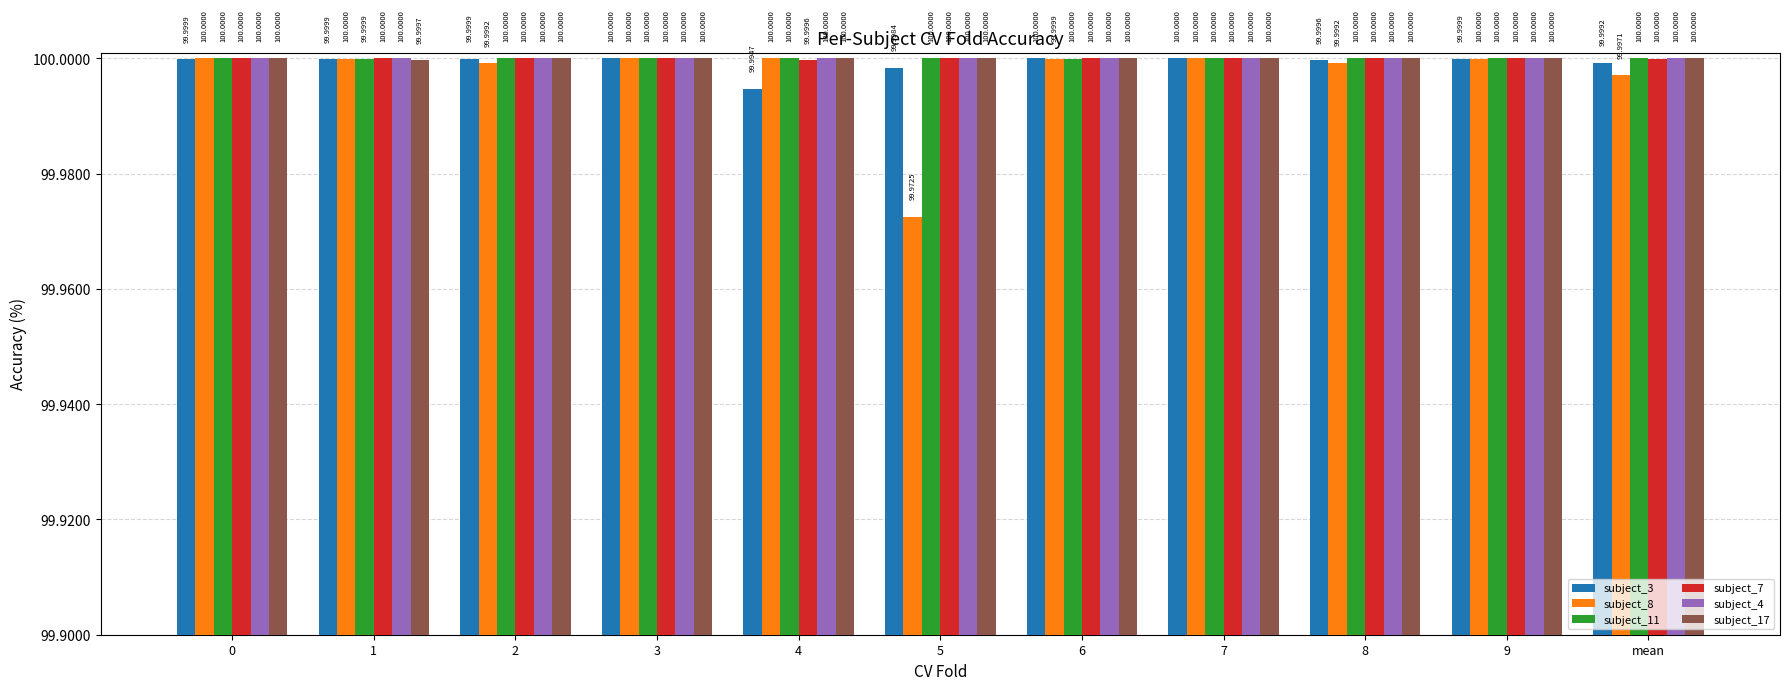

Reading left to right, transcribe all the data shown in this chart.

subject_3: 0=100.0	1=100.0	2=100.0	3=100.0	4=100.0	5=100.0	6=100.0	7=100.0	8=100.0	9=100.0	mean=100.0
subject_8: 0=100.0	1=100.0	2=100.0	3=100.0	4=100.0	5=100.0	6=100.0	7=100.0	8=100.0	9=100.0	mean=100.0
subject_11: 0=100.0	1=100.0	2=100.0	3=100.0	4=100.0	5=100.0	6=100.0	7=100.0	8=100.0	9=100.0	mean=100.0
subject_7: 0=100.0	1=100.0	2=100.0	3=100.0	4=100.0	5=100.0	6=100.0	7=100.0	8=100.0	9=100.0	mean=100.0
subject_4: 0=100.0	1=100.0	2=100.0	3=100.0	4=100.0	5=100.0	6=100.0	7=100.0	8=100.0	9=100.0	mean=100.0
subject_17: 0=100.0	1=100.0	2=100.0	3=100.0	4=100.0	5=100.0	6=100.0	7=100.0	8=100.0	9=100.0	mean=100.0